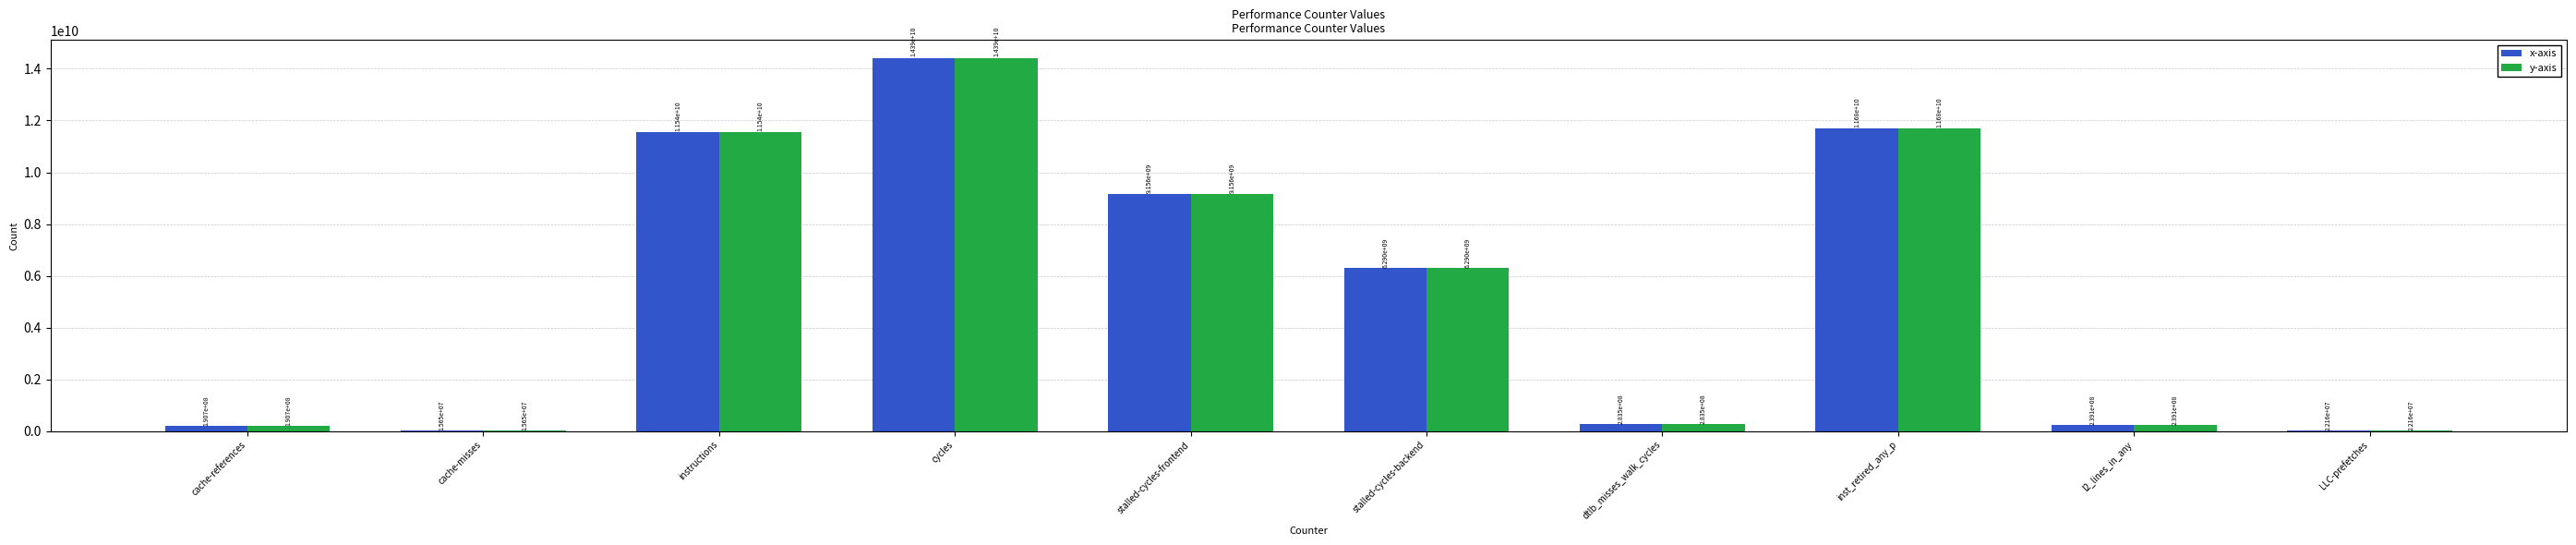

What is the approximate value of y-axis at stalled-cycles-frontend?

9155741328